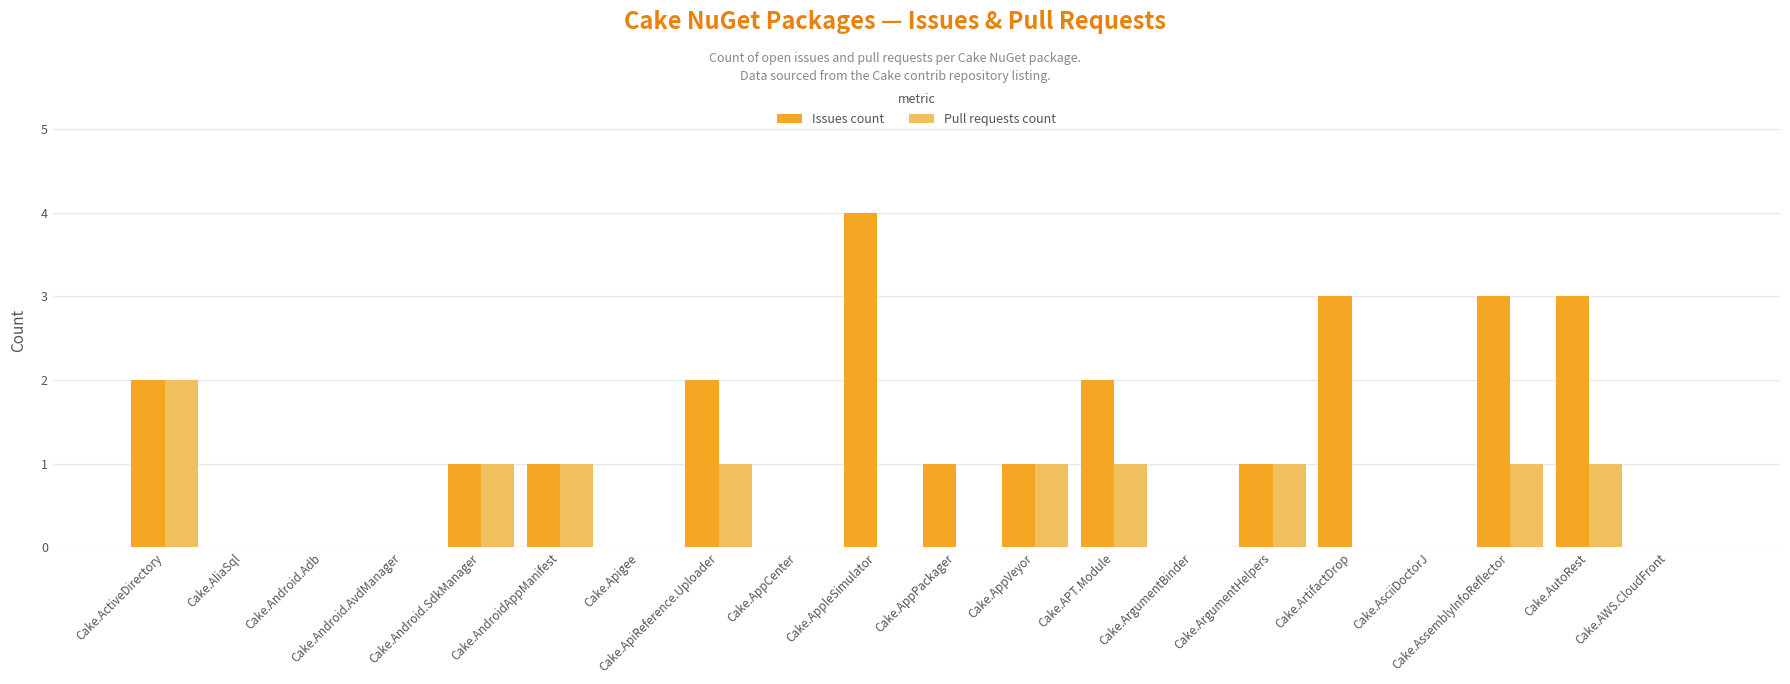

What is the sum of the Pull requests count values at Cake.ActiveDirectory and Cake.AppVeyor?

3